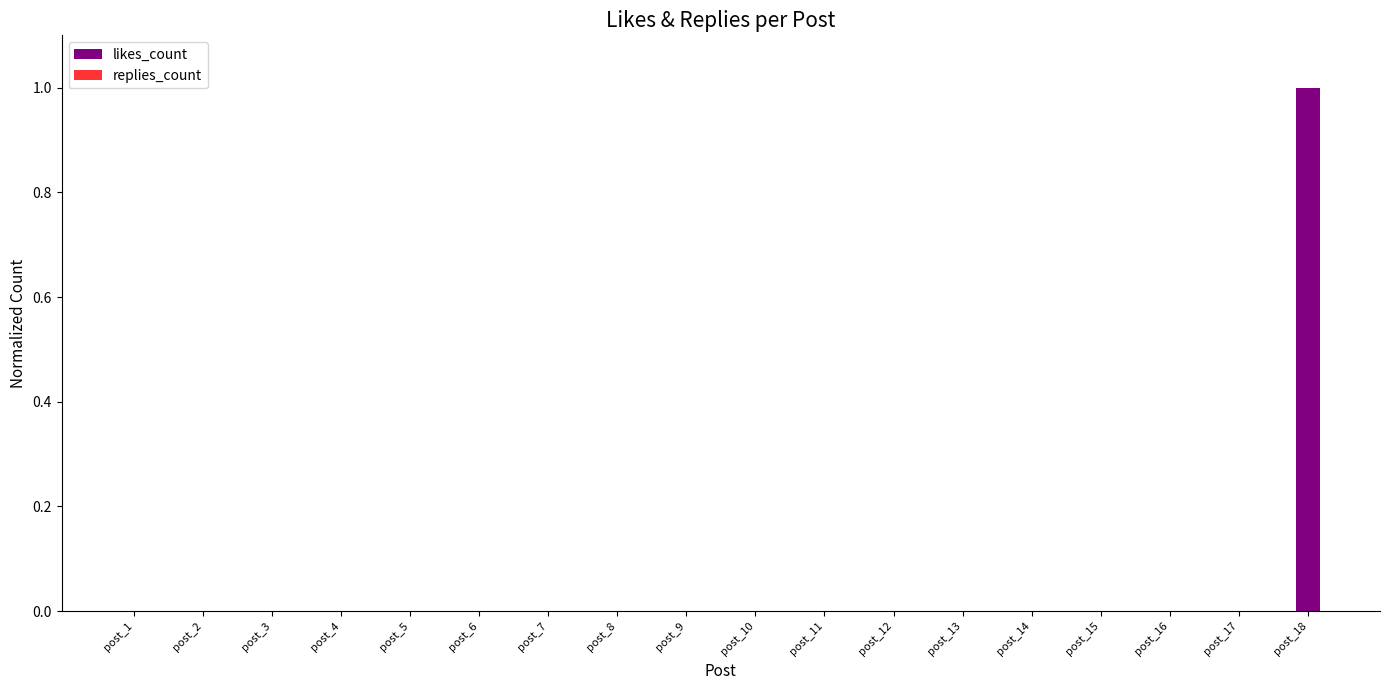

Are the bars horizontal?

No